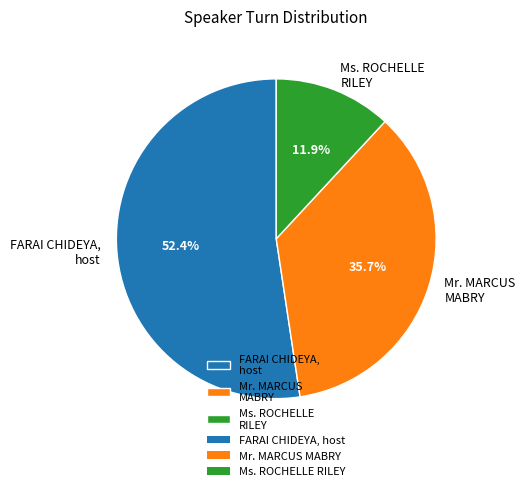

Which category has the smallest portion of the pie?

Ms. ROCHELLE RILEY